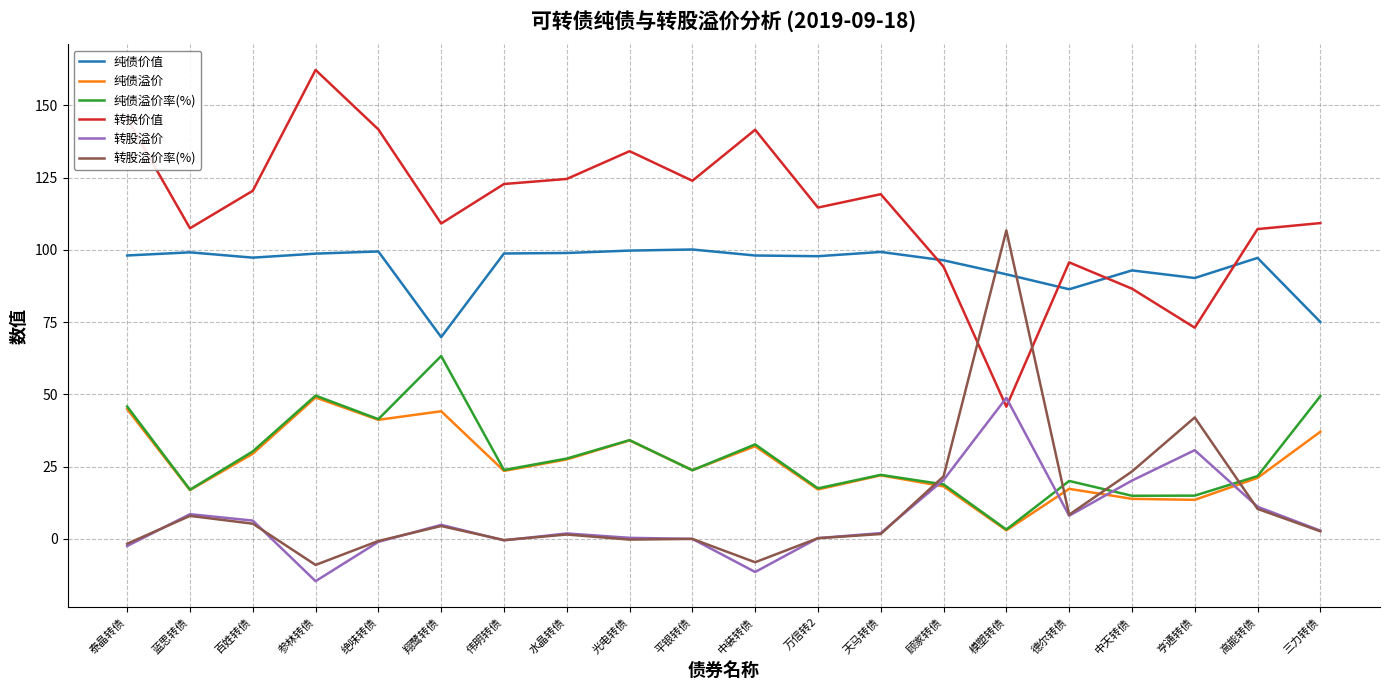

True or false: 转换价值 and 纯债溢价 cross at least once.

False